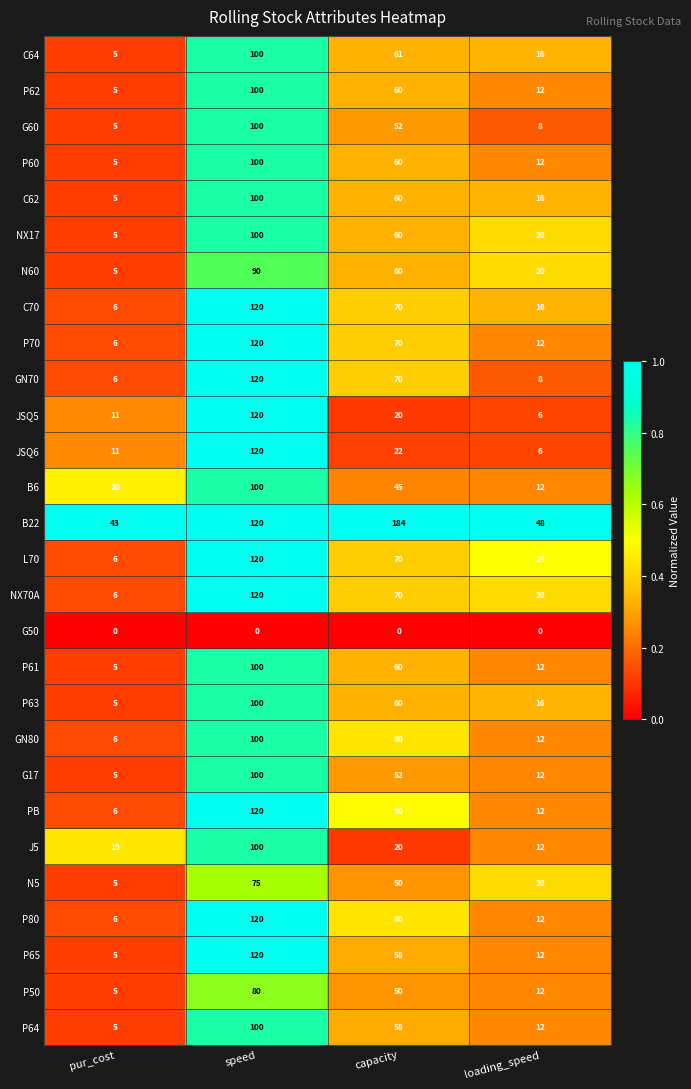

True or false: N60 has a value of 26 at capacity.

False